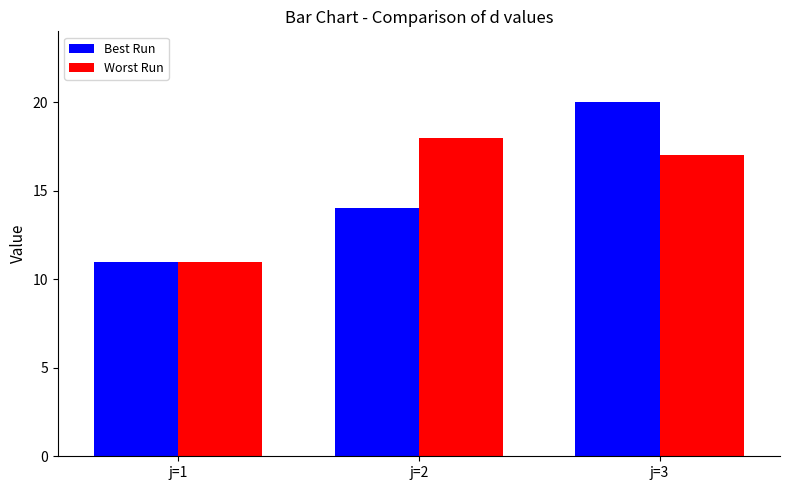

At which category is the sum across all series the highest?

j=3